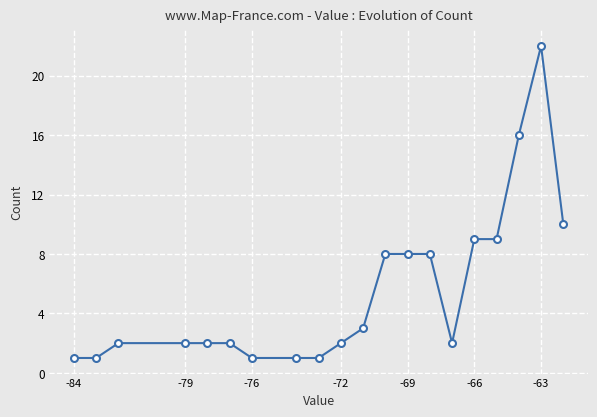

What is the sum of all values?

110